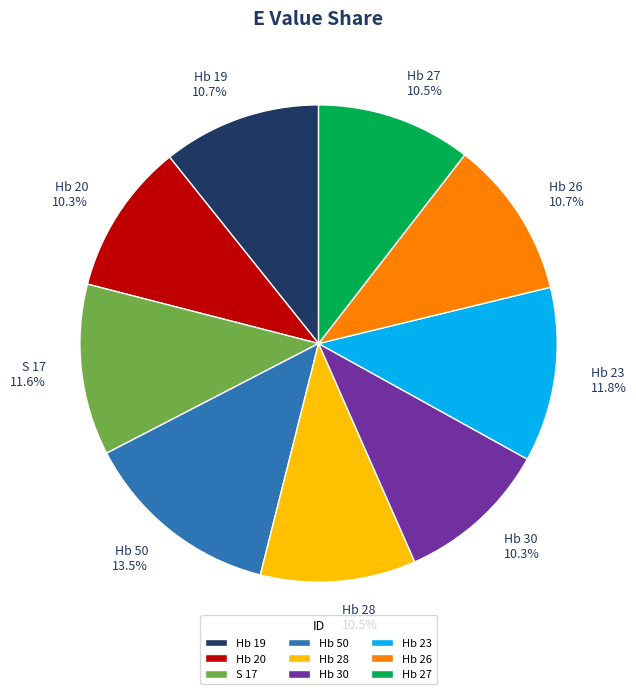

Do Hb 30 and Hb 23 together represent more than half of the pie?

No